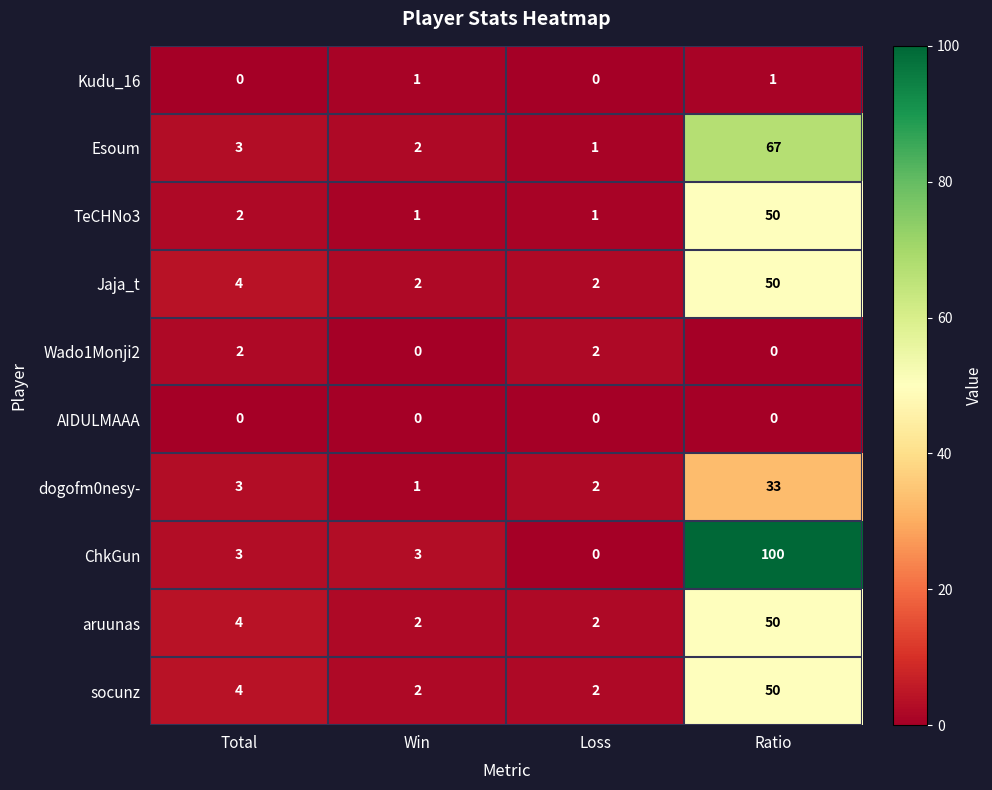

What is the difference between the highest and lowest values at Total?

4